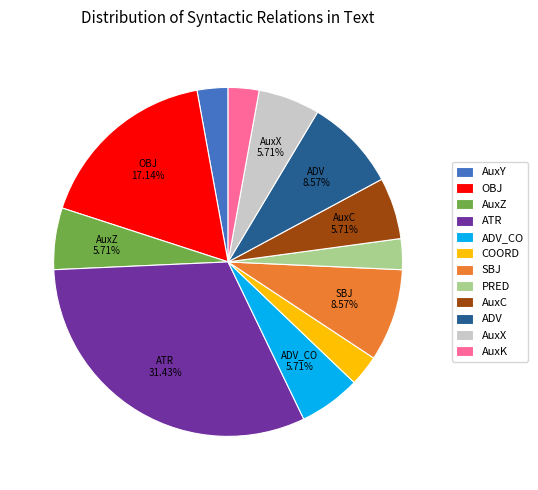

Combined, do SBJ and OBJ account for over 50%?

No